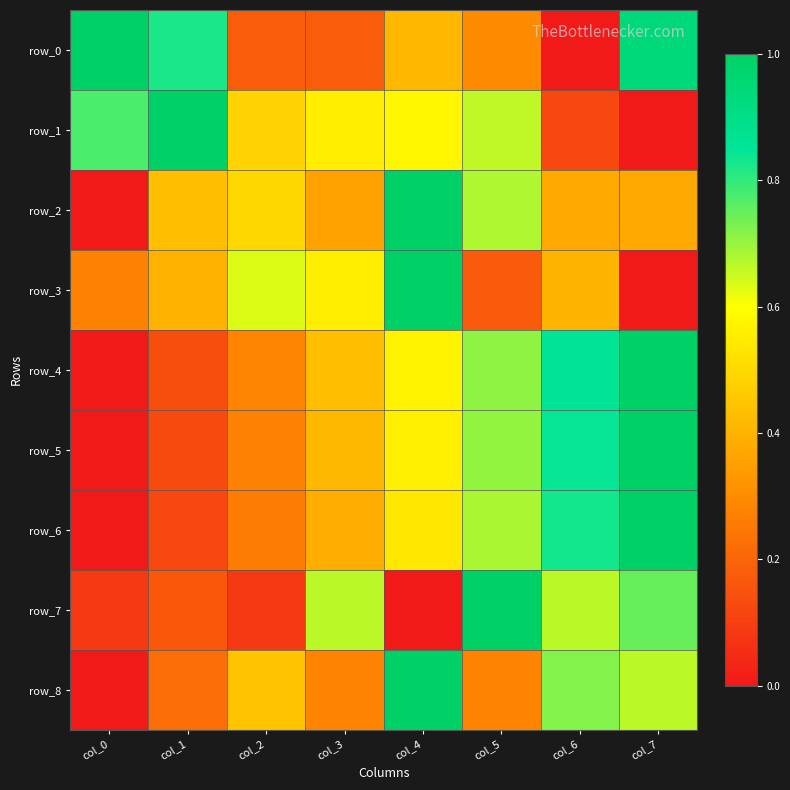

What is the difference between the maximum and minimum values in the row_0 series?

1.0